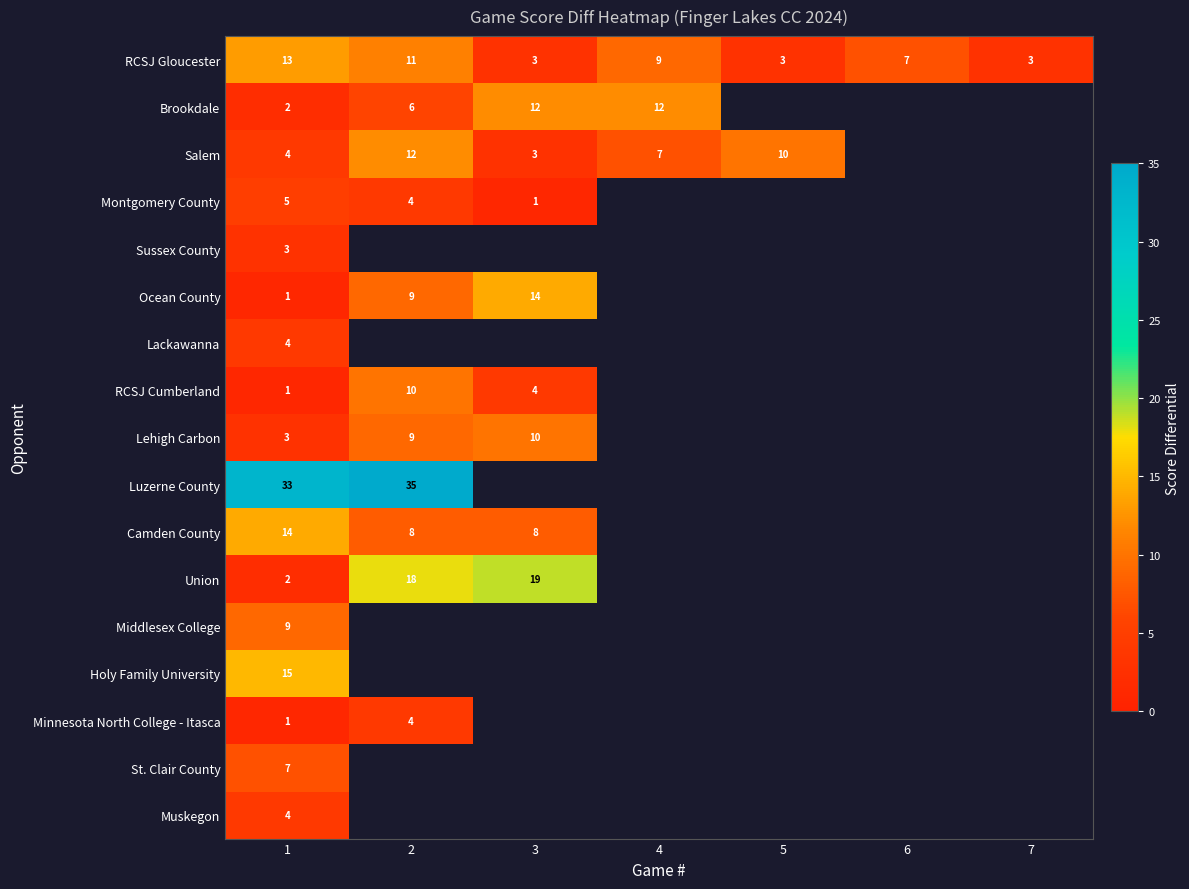

Which category has the highest value in the Minnesota North College - Itasca series?

2